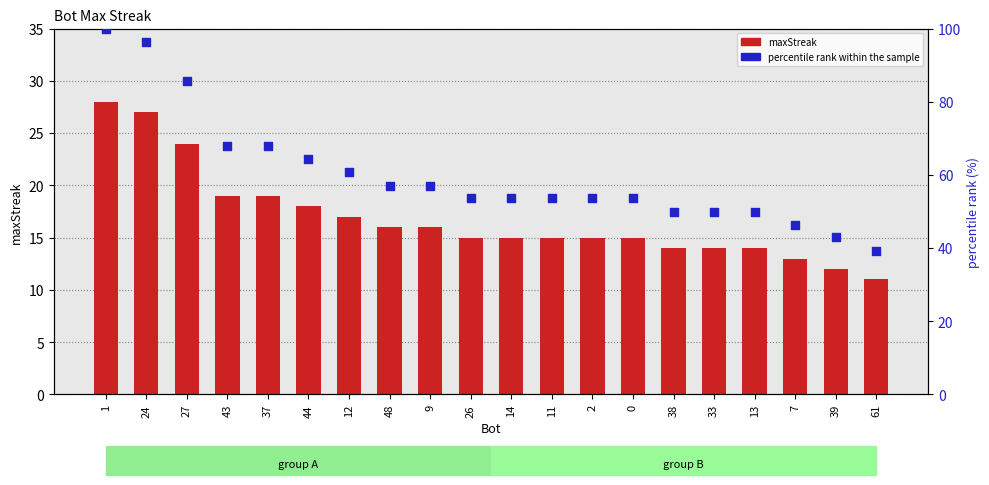

Which series has the widest spread of Y values?

percentile rank within the sample